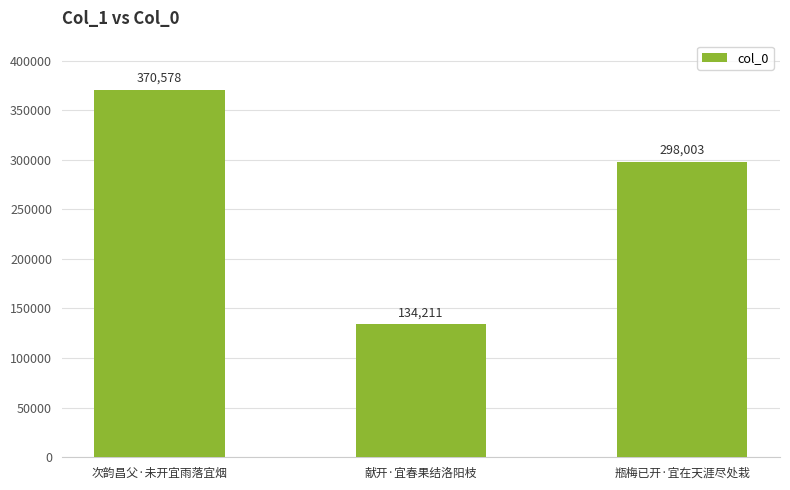

What is the sum of all values?

802792